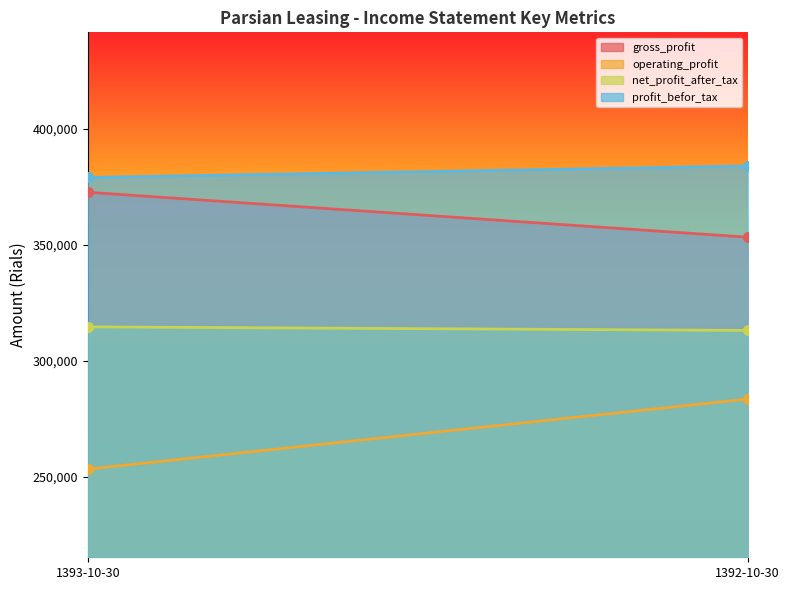

True or false: operating_profit has a value of 283583 at 1392-10-30.

True